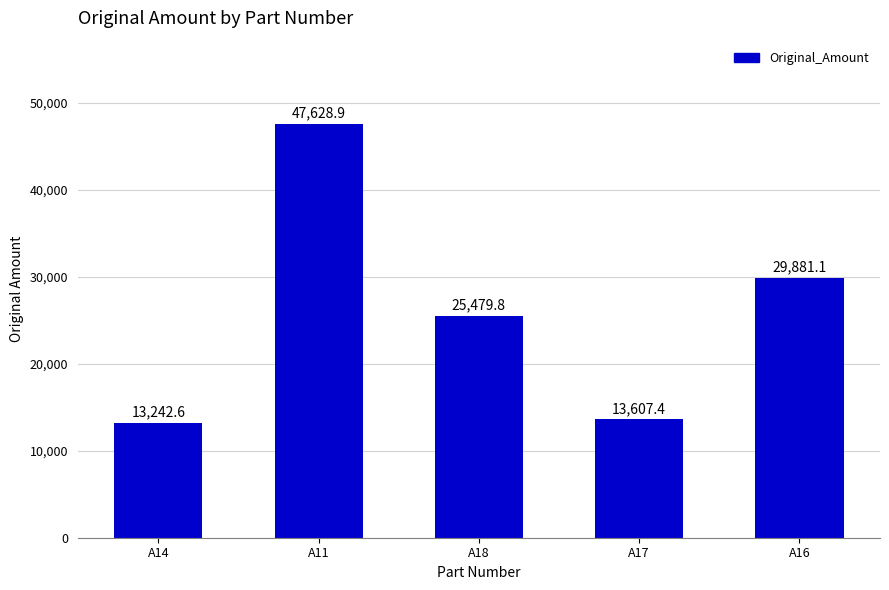

Count the number of categories in the chart.

5